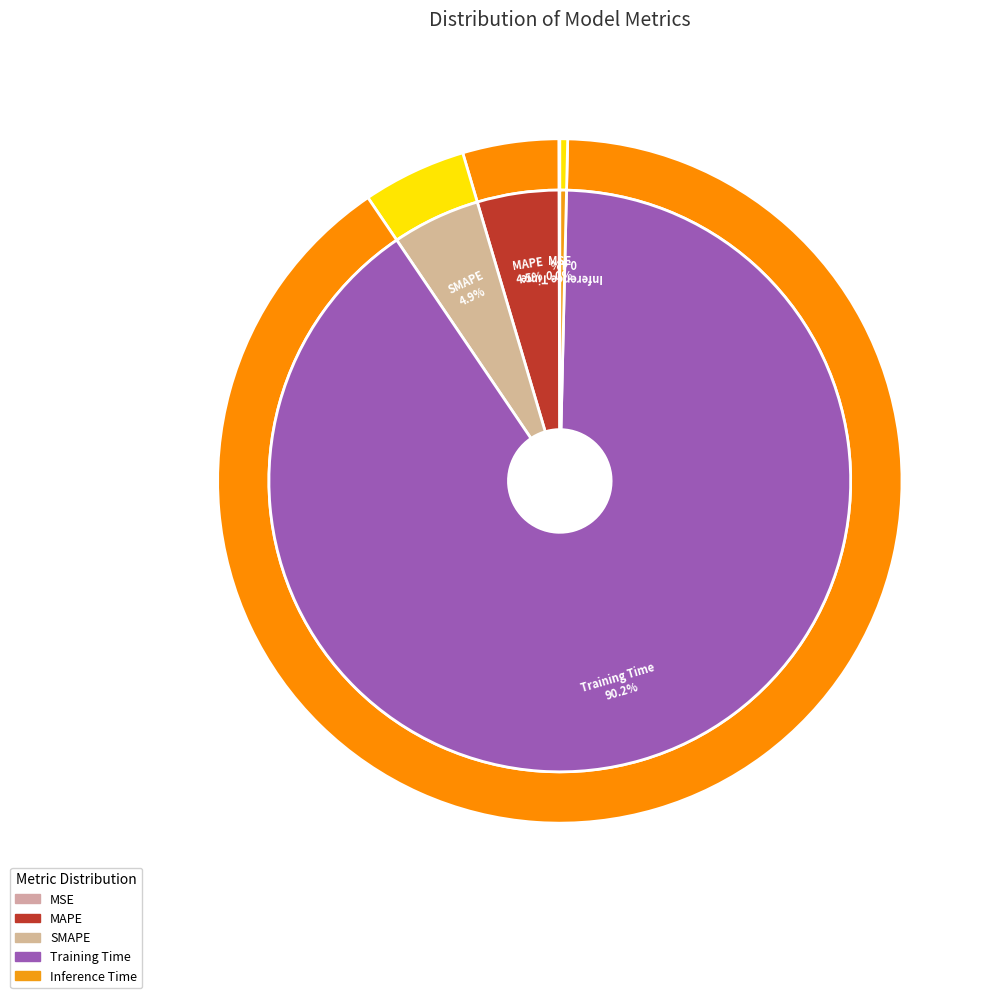

Is there any slice that represents more than half of the pie?

Yes